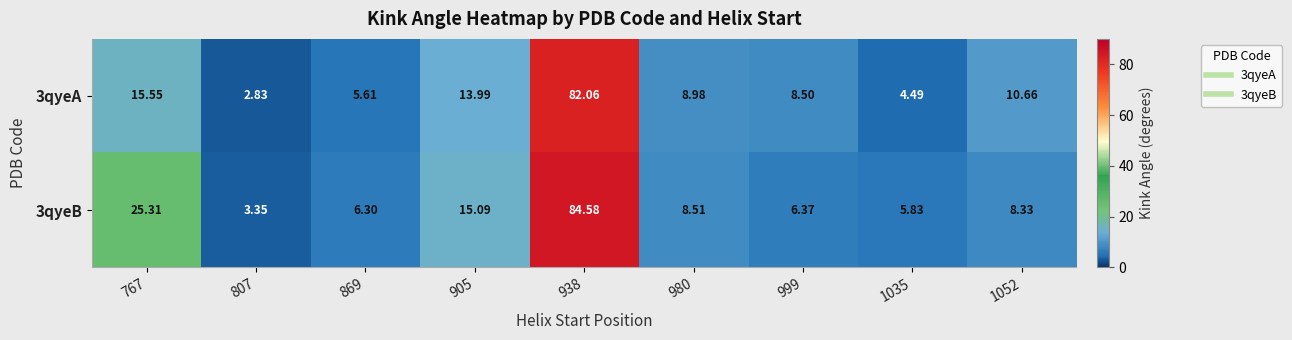

Is the value of 3qyeA at 807 greater than the value of 3qyeB at 807?

No